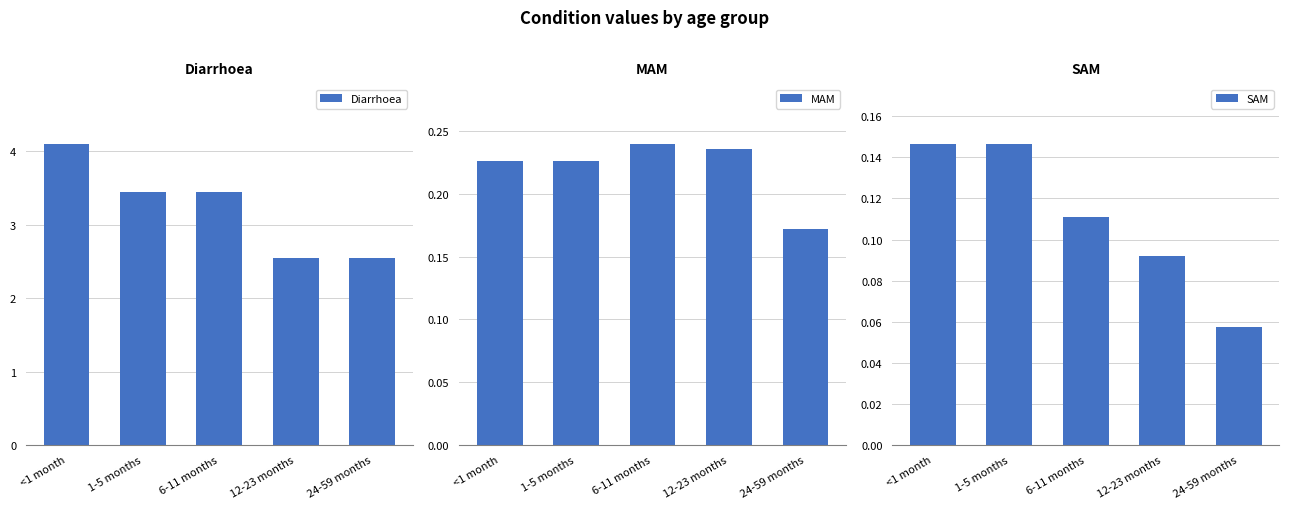

What is the spread (max minus min) of values at 12-23 months?

2.5